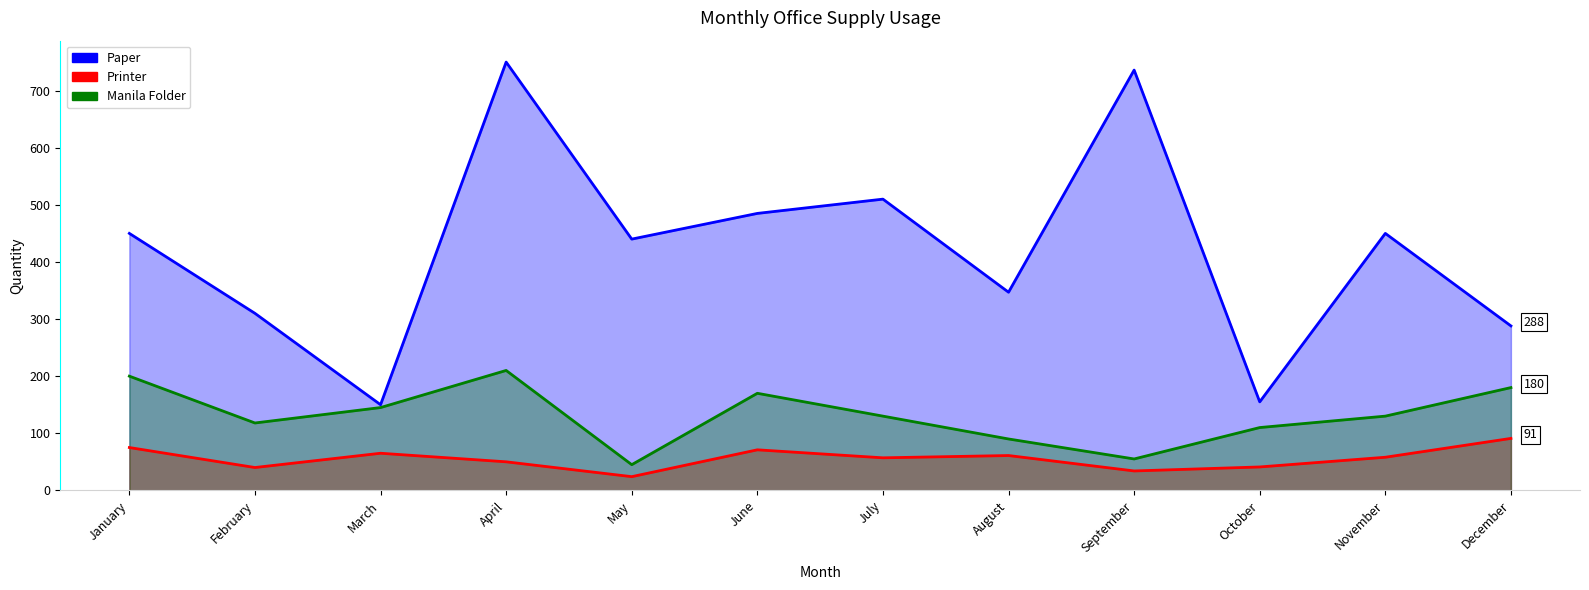

How many values in the Printer series are below 58?

6